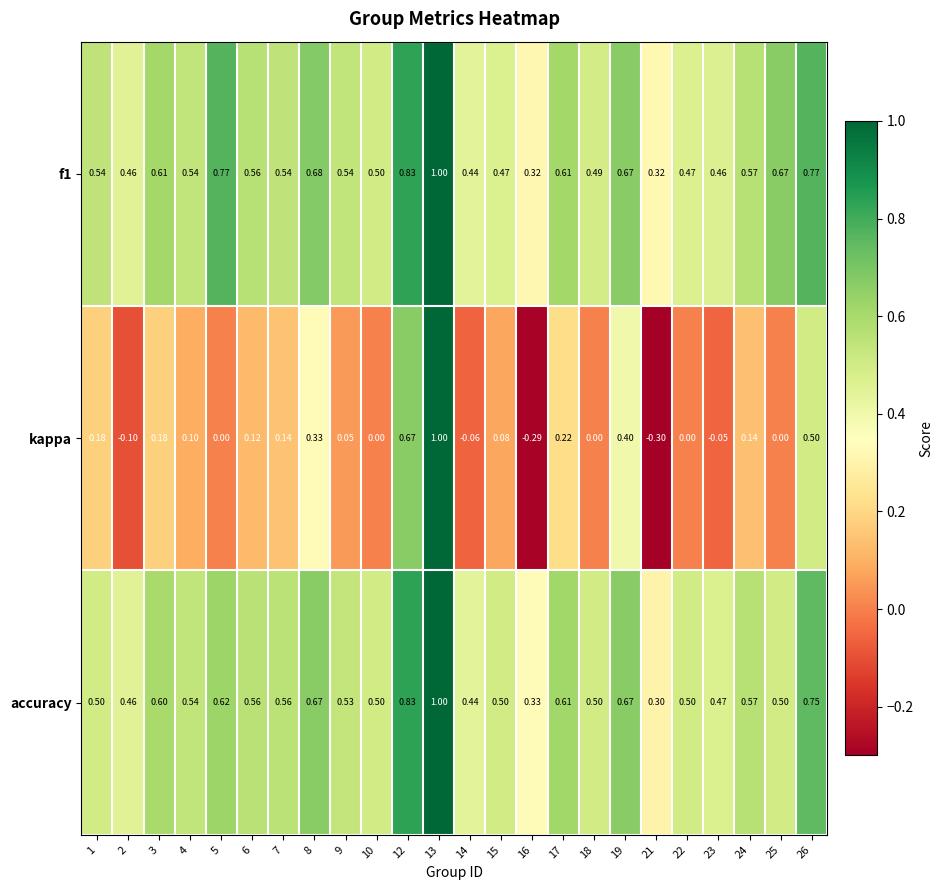

Is the value of accuracy at 19 greater than the value of kappa at 6?

Yes